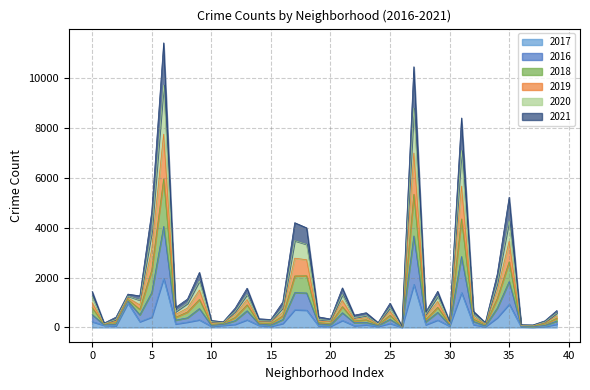

Does the chart have visible grid lines?

Yes